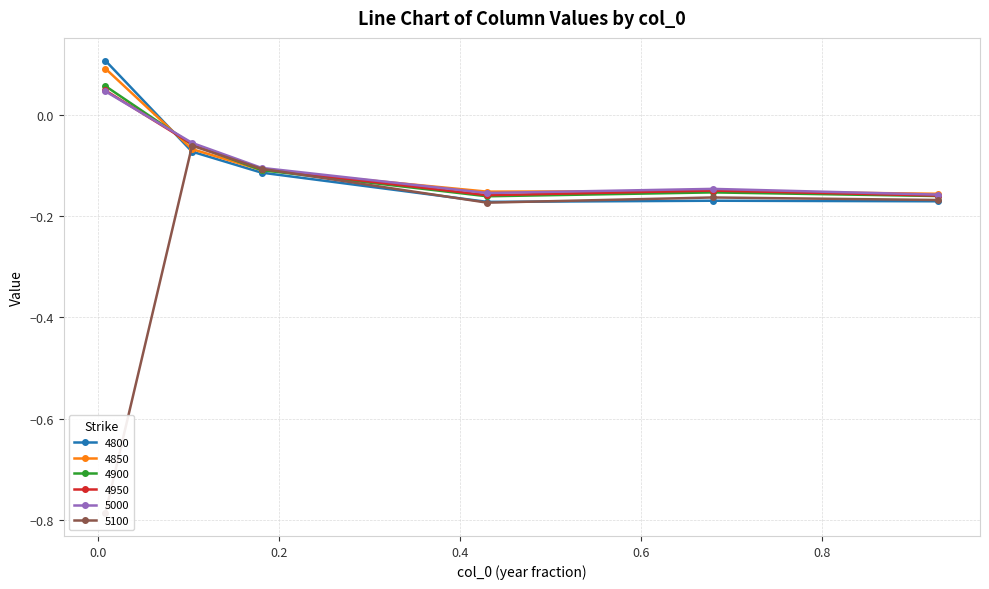

Read the 4950 value at 0.1041095890410959.

-0.1